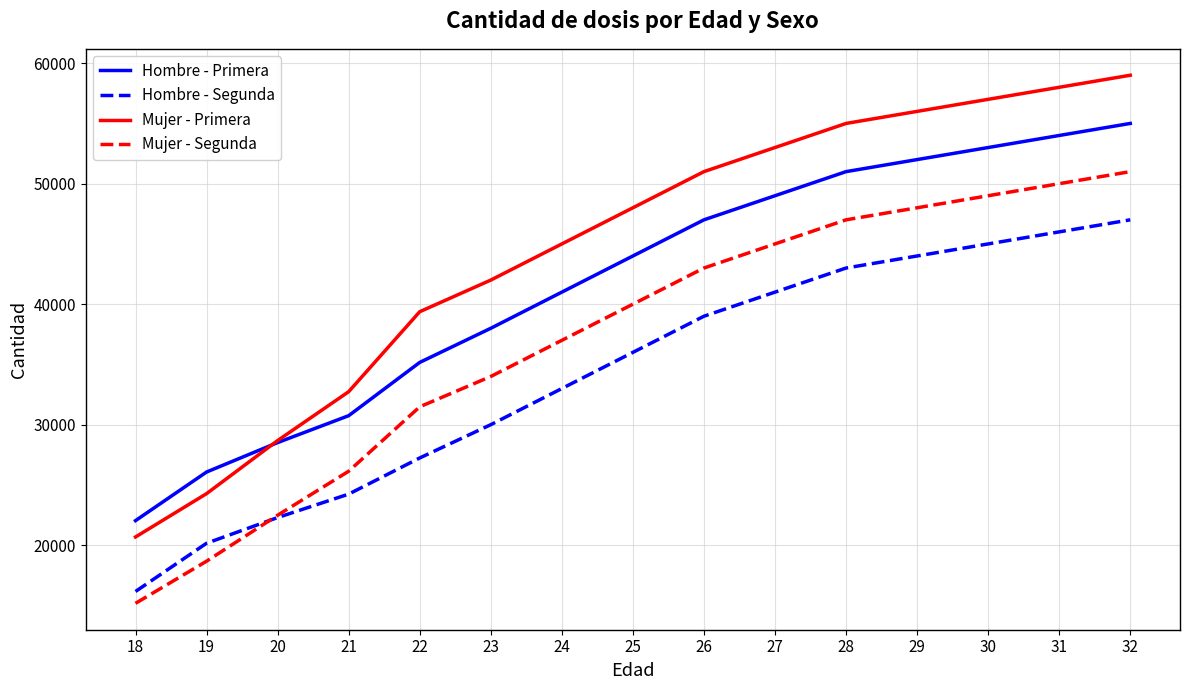

Which series has the widest spread of values?

Mujer - Primera